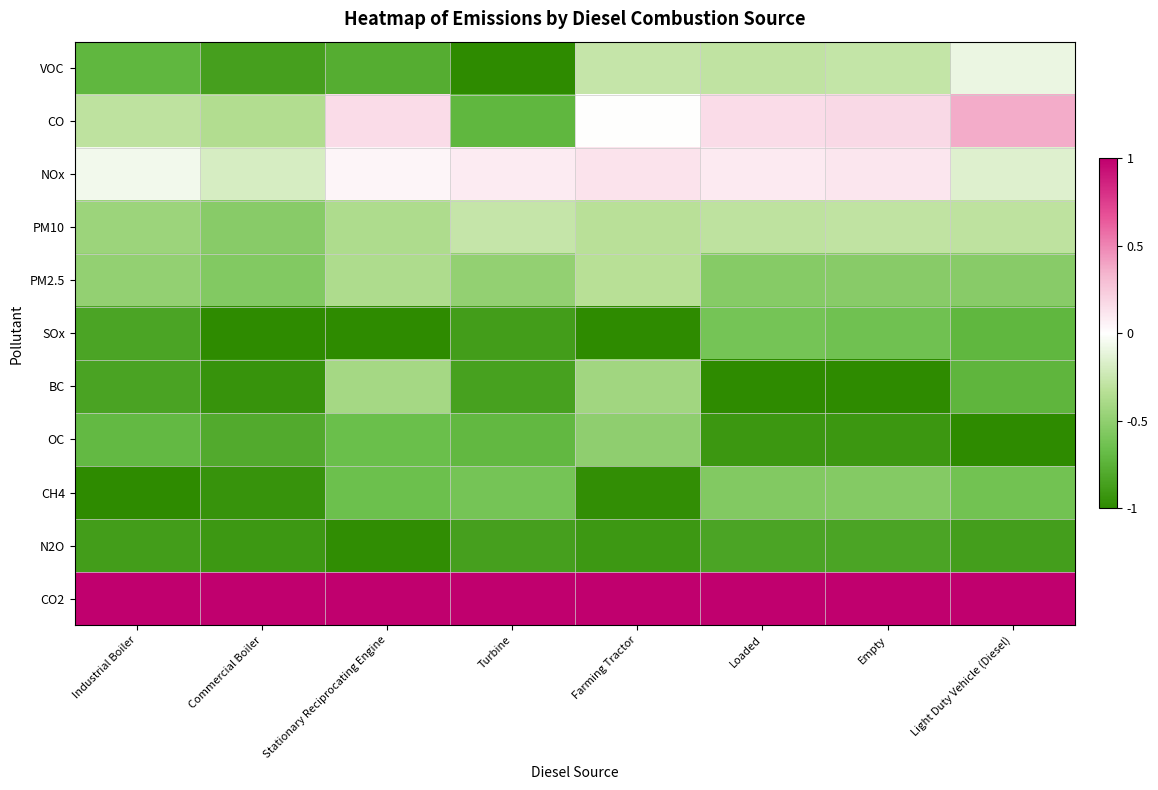

Reading right to left, what are all the values shown in this chart?

VOC: Light Duty Vehicle (Diesel)=-0.1	Empty=-0.3	Loaded=-0.3	Farming Tractor=-0.3	Turbine=-1.0	Stationary Reciprocating Engine=-0.8	Commercial Boiler=-0.9	Industrial Boiler=-0.7
CO: Light Duty Vehicle (Diesel)=0.4	Empty=0.2	Loaded=0.2	Farming Tractor=-0.0	Turbine=-0.7	Stationary Reciprocating Engine=0.2	Commercial Boiler=-0.4	Industrial Boiler=-0.3
NOx: Light Duty Vehicle (Diesel)=-0.1	Empty=0.1	Loaded=0.1	Farming Tractor=0.1	Turbine=0.1	Stationary Reciprocating Engine=0.0	Commercial Boiler=-0.2	Industrial Boiler=-0.1
PM10: Light Duty Vehicle (Diesel)=-0.3	Empty=-0.3	Loaded=-0.3	Farming Tractor=-0.3	Turbine=-0.3	Stationary Reciprocating Engine=-0.4	Commercial Boiler=-0.5	Industrial Boiler=-0.4
PM2.5: Light Duty Vehicle (Diesel)=-0.5	Empty=-0.5	Loaded=-0.5	Farming Tractor=-0.3	Turbine=-0.5	Stationary Reciprocating Engine=-0.4	Commercial Boiler=-0.6	Industrial Boiler=-0.5
SOx: Light Duty Vehicle (Diesel)=-0.7	Empty=-0.6	Loaded=-0.6	Farming Tractor=-1.0	Turbine=-0.9	Stationary Reciprocating Engine=-1.0	Commercial Boiler=-1.0	Industrial Boiler=-0.8
BC: Light Duty Vehicle (Diesel)=-0.7	Empty=-1.0	Loaded=-1.0	Farming Tractor=-0.4	Turbine=-0.9	Stationary Reciprocating Engine=-0.4	Commercial Boiler=-0.9	Industrial Boiler=-0.8
OC: Light Duty Vehicle (Diesel)=-1.0	Empty=-0.9	Loaded=-0.9	Farming Tractor=-0.5	Turbine=-0.7	Stationary Reciprocating Engine=-0.7	Commercial Boiler=-0.8	Industrial Boiler=-0.7
CH4: Light Duty Vehicle (Diesel)=-0.6	Empty=-0.6	Loaded=-0.6	Farming Tractor=-1.0	Turbine=-0.6	Stationary Reciprocating Engine=-0.7	Commercial Boiler=-0.9	Industrial Boiler=-1.0
N2O: Light Duty Vehicle (Diesel)=-0.9	Empty=-0.8	Loaded=-0.8	Farming Tractor=-0.9	Turbine=-0.9	Stationary Reciprocating Engine=-1.0	Commercial Boiler=-0.9	Industrial Boiler=-0.9
CO2: Light Duty Vehicle (Diesel)=1.0	Empty=1.0	Loaded=1.0	Farming Tractor=1.0	Turbine=1.0	Stationary Reciprocating Engine=1.0	Commercial Boiler=1.0	Industrial Boiler=1.0